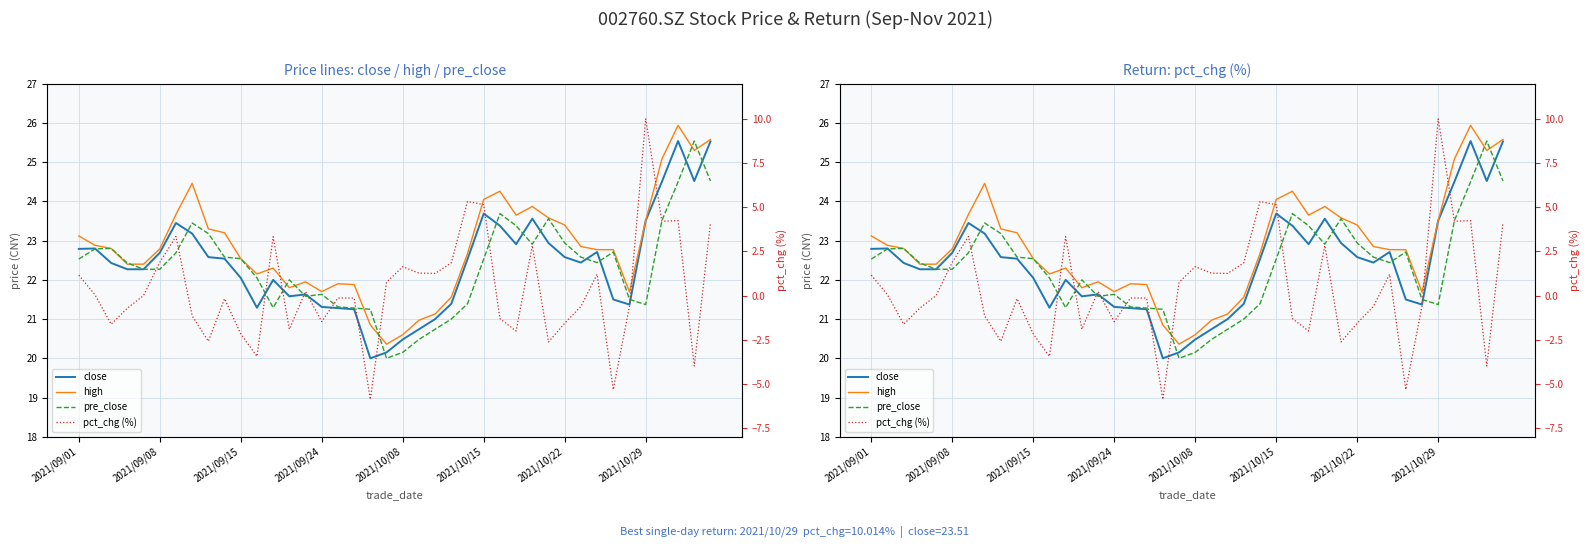

Where is pre_close nearest to the value 22?

13